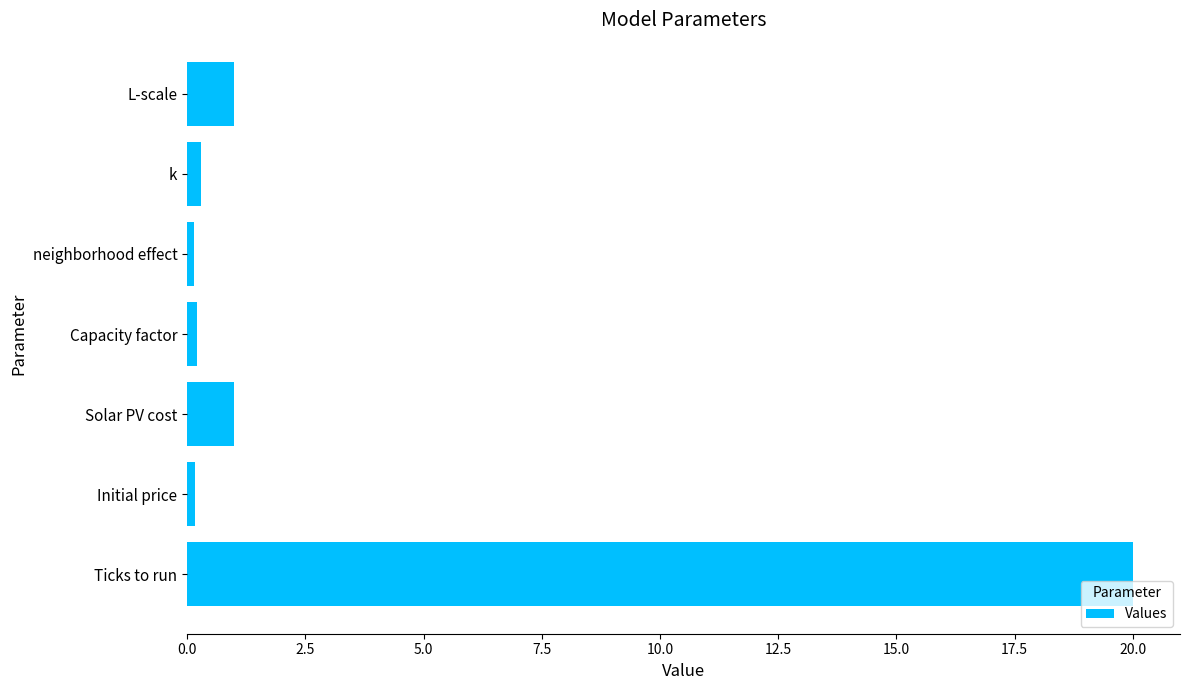

The chart shows a value of 1.0 at L-scale. True or false?

True